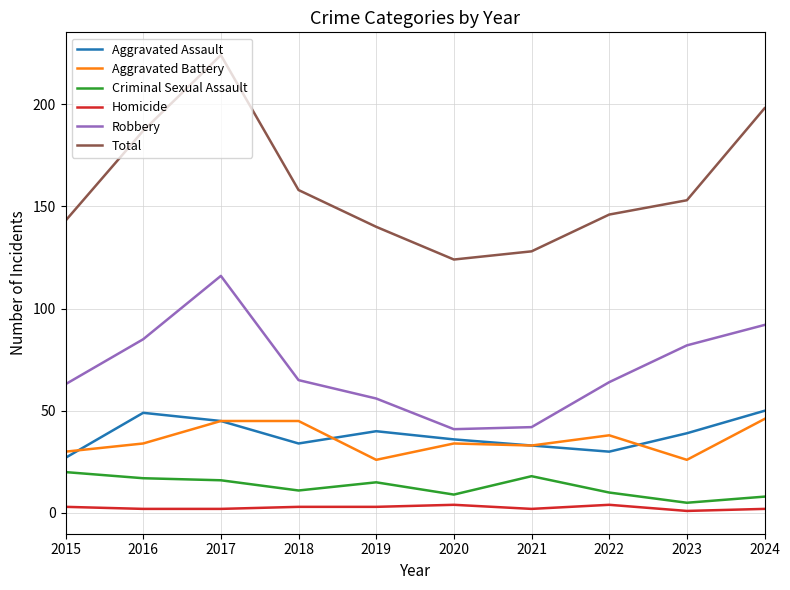

Which series has the largest total across all categories?

Total